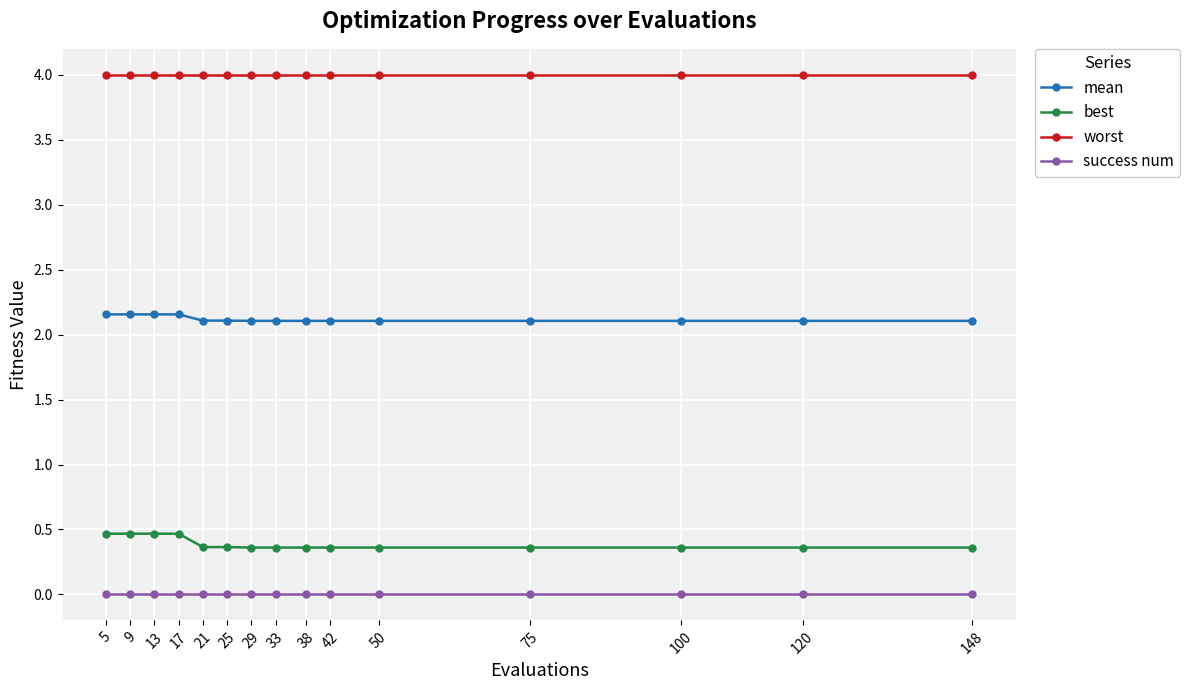

How many series are shown in this chart?

4